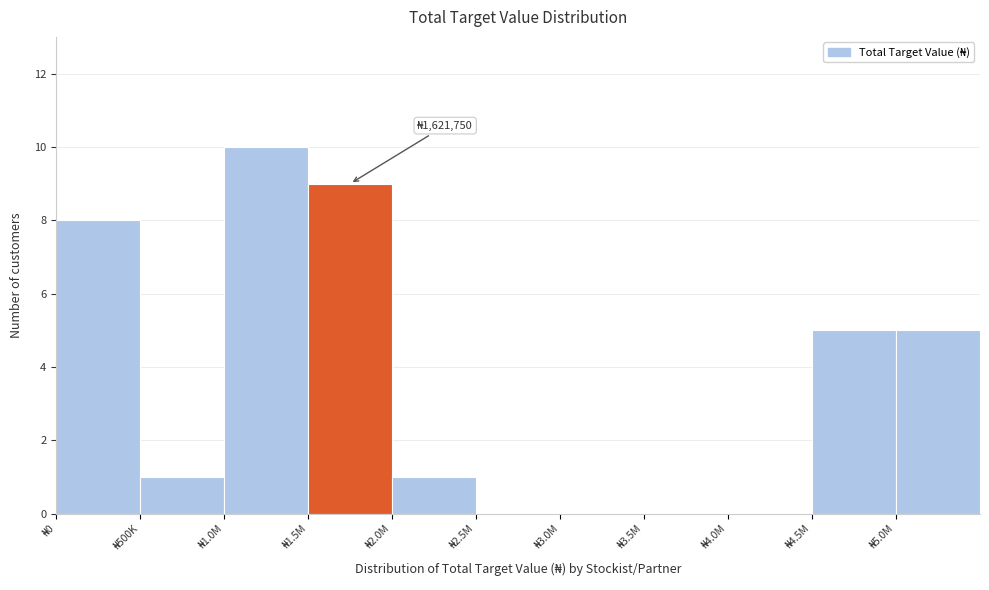

What is the sum of all values?

39